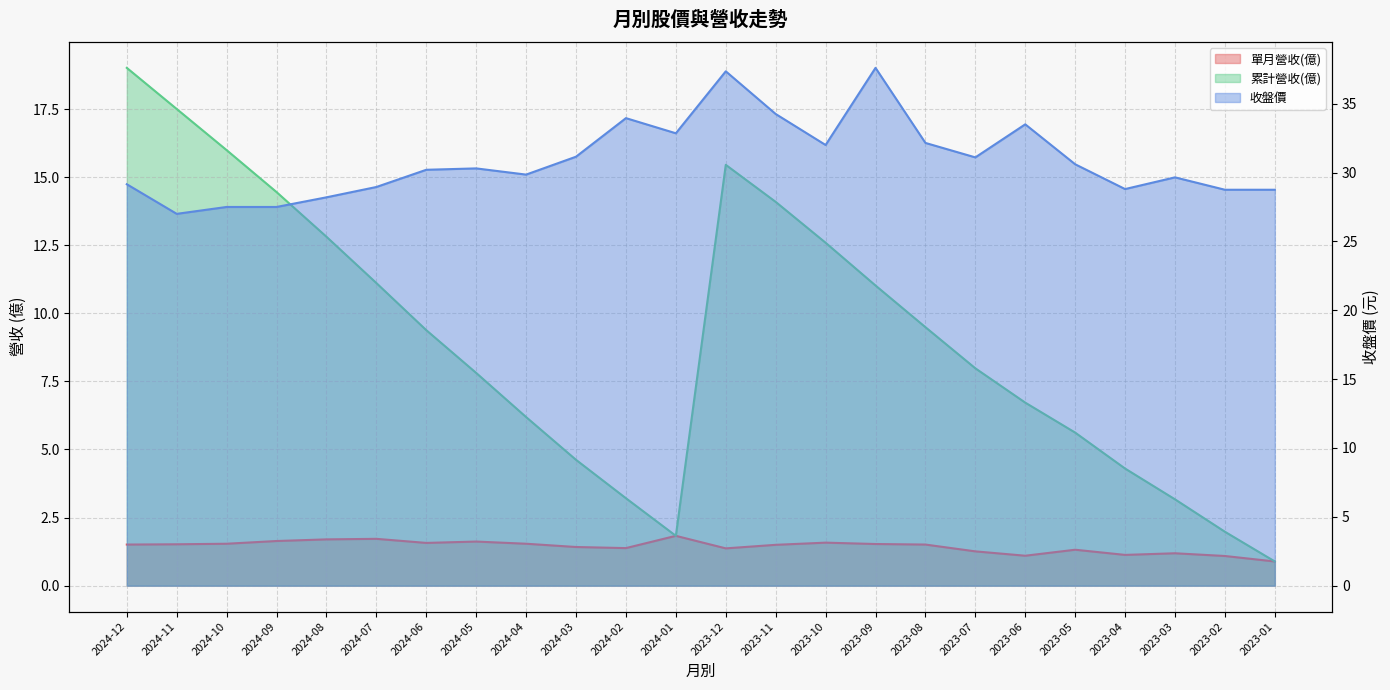

At which category does the chart reach its peak across all series?

2023-09